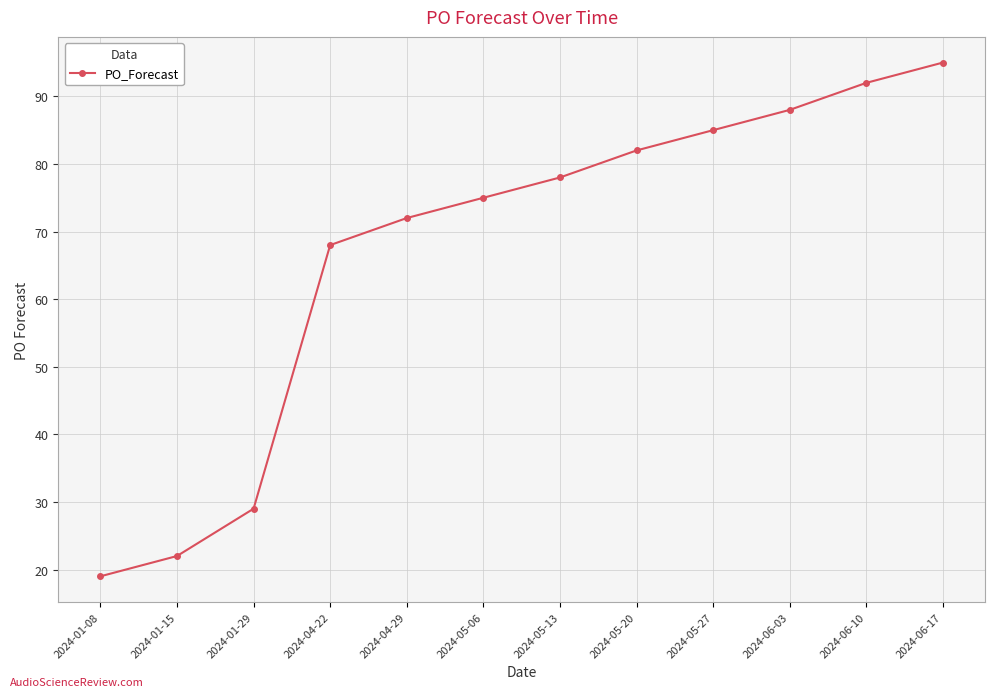

Which has a higher value, 2024-05-27 or 2024-05-20?

2024-05-27